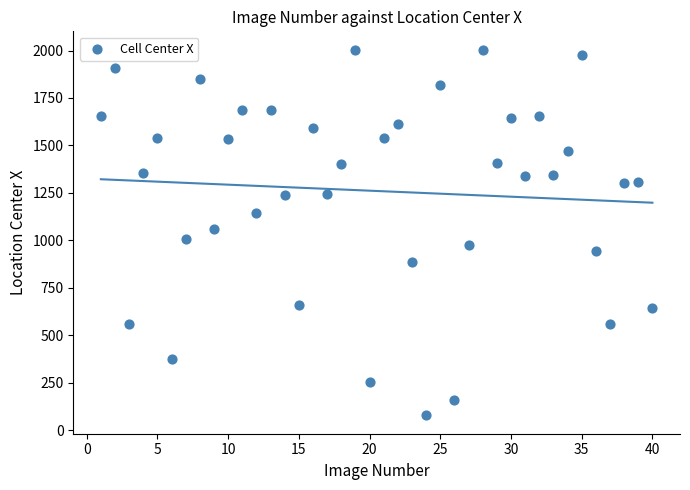

What is the range of X values (max minus min)?

39.0